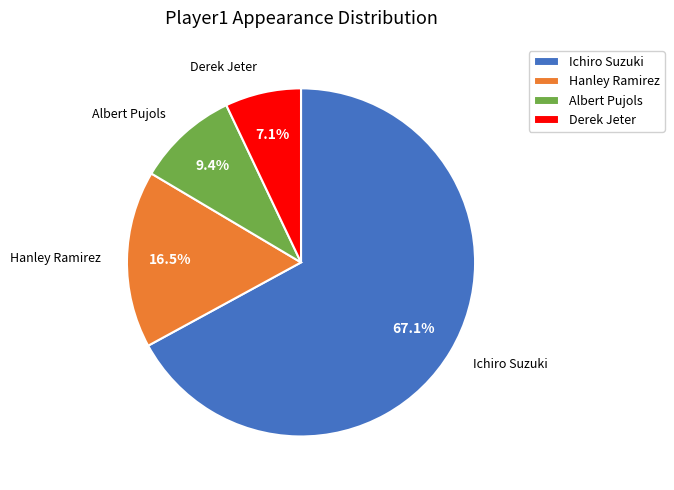

What percentage is the Derek Jeter slice, to the nearest percent?

7%